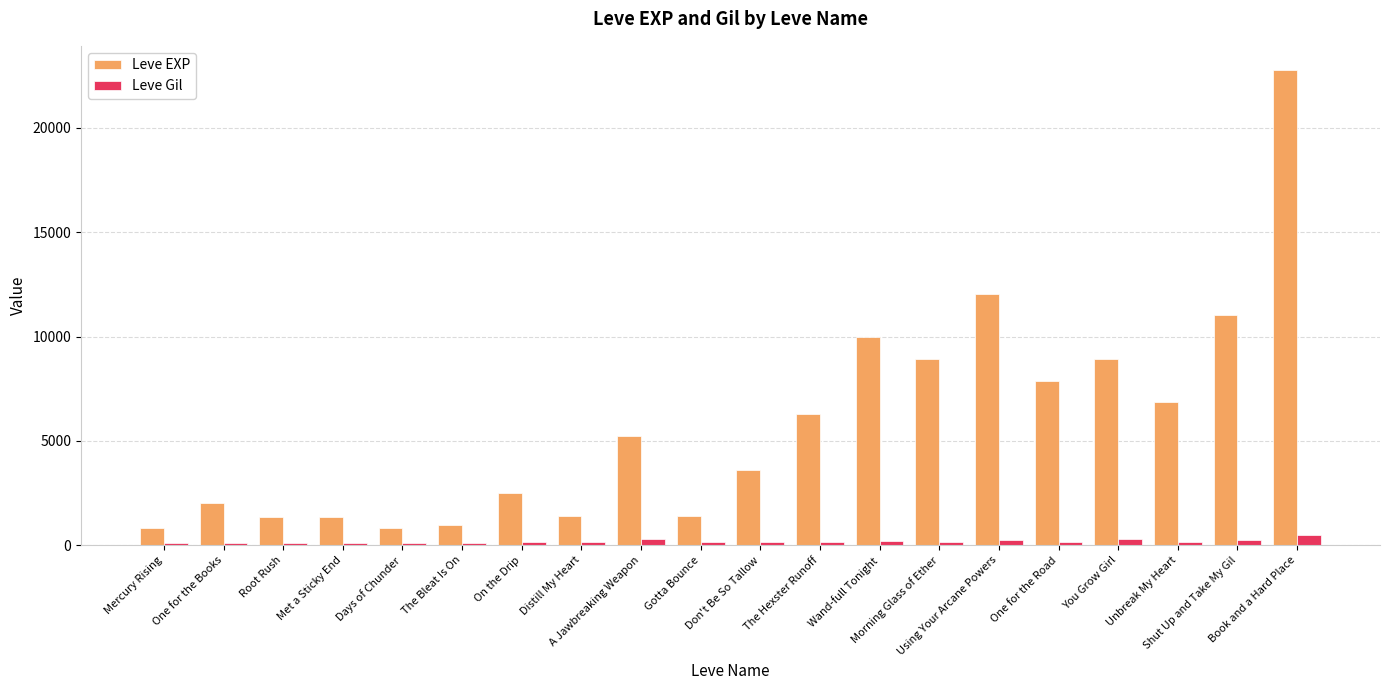

Rank the series by their average value, from highest to lowest.

Leve EXP, Leve Gil